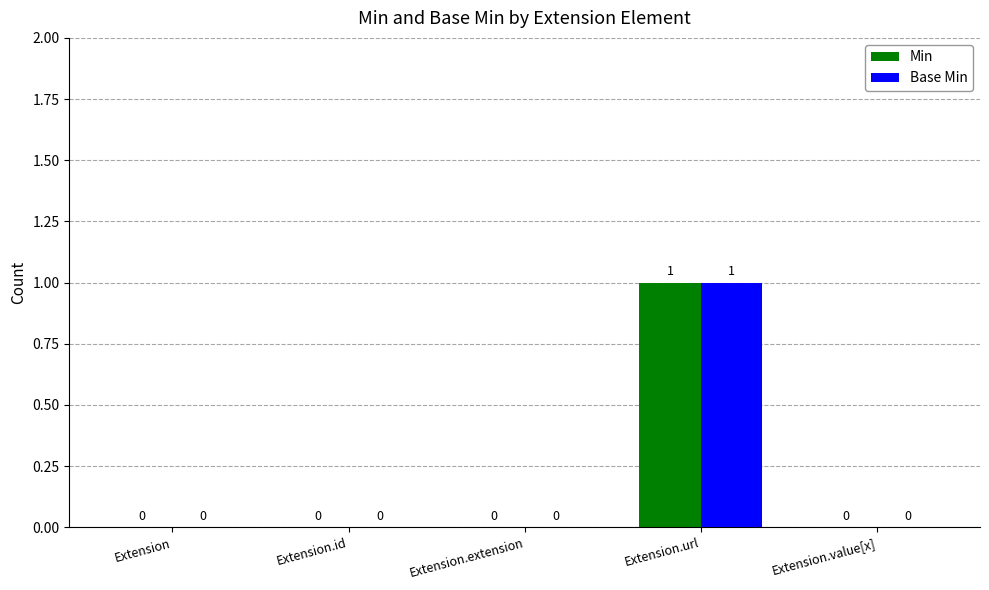

What is the sum of all Min values?

1